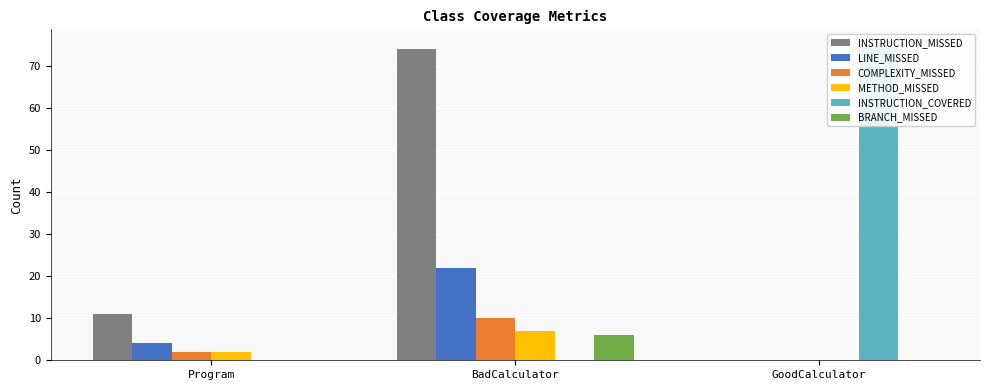

Which category has the lowest value across all series?

GoodCalculator